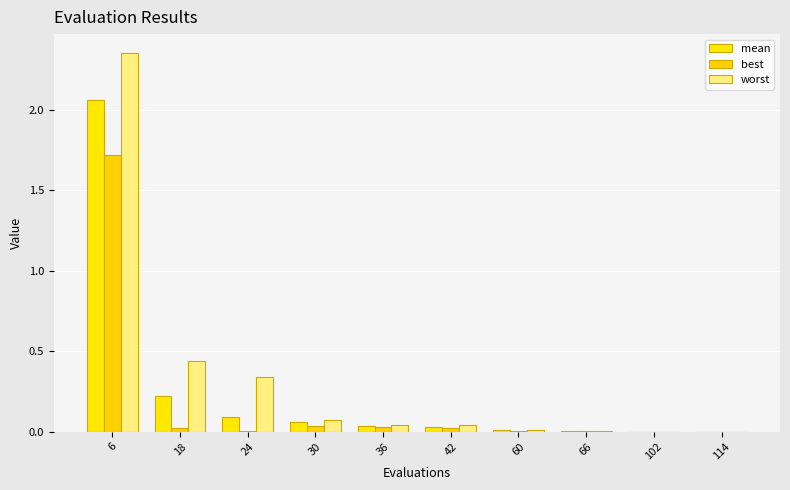

List the series in order of their peak value, lowest first.

best, mean, worst